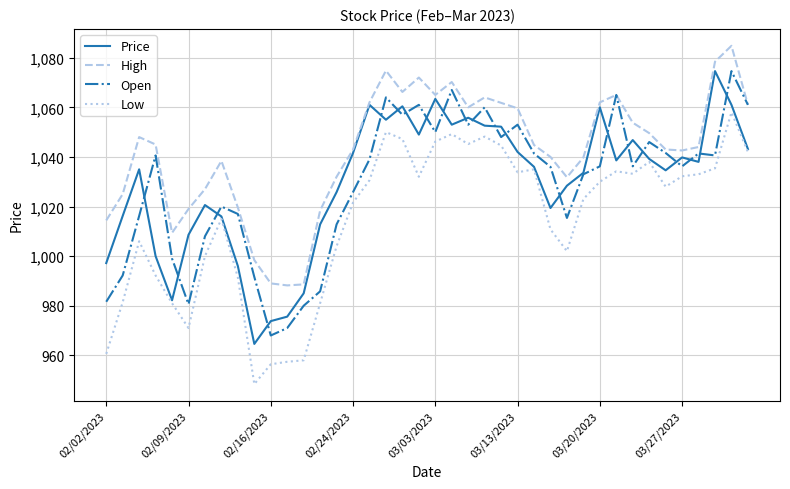

Which series has the largest total across all categories?

High